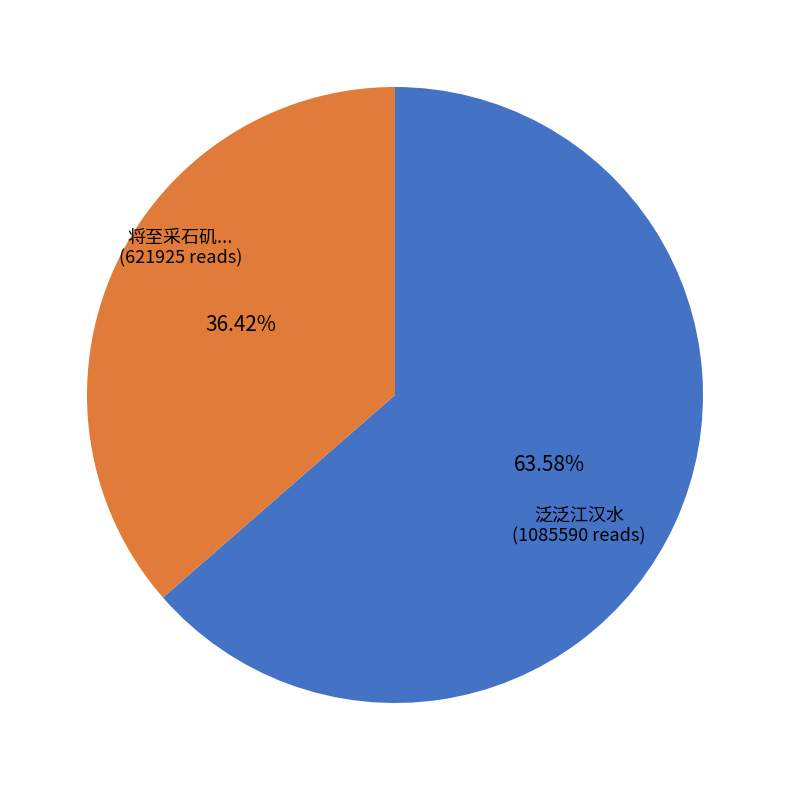

How many slices are in this pie chart?

2